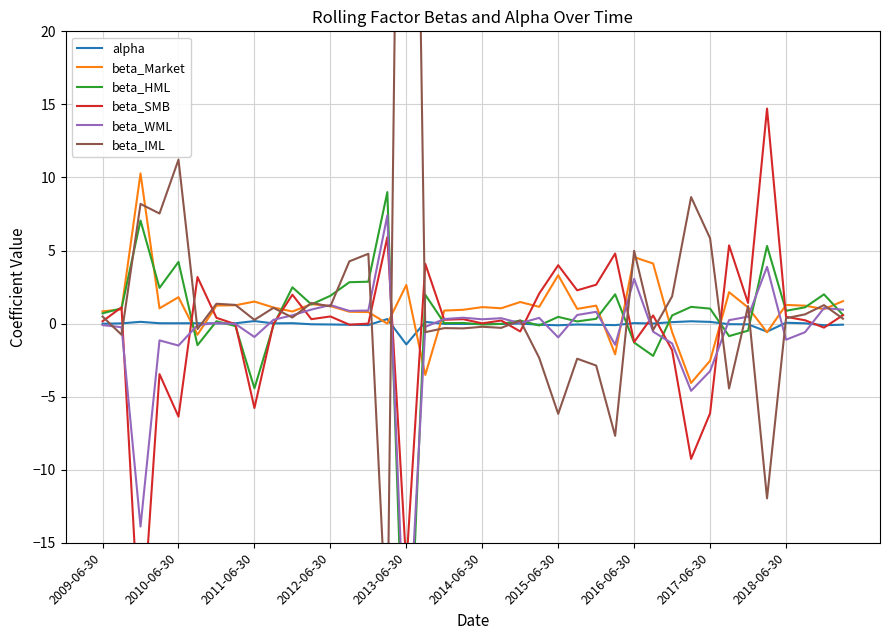

Is it true that beta_Market equals -3.9 at 2017-06-30?

False